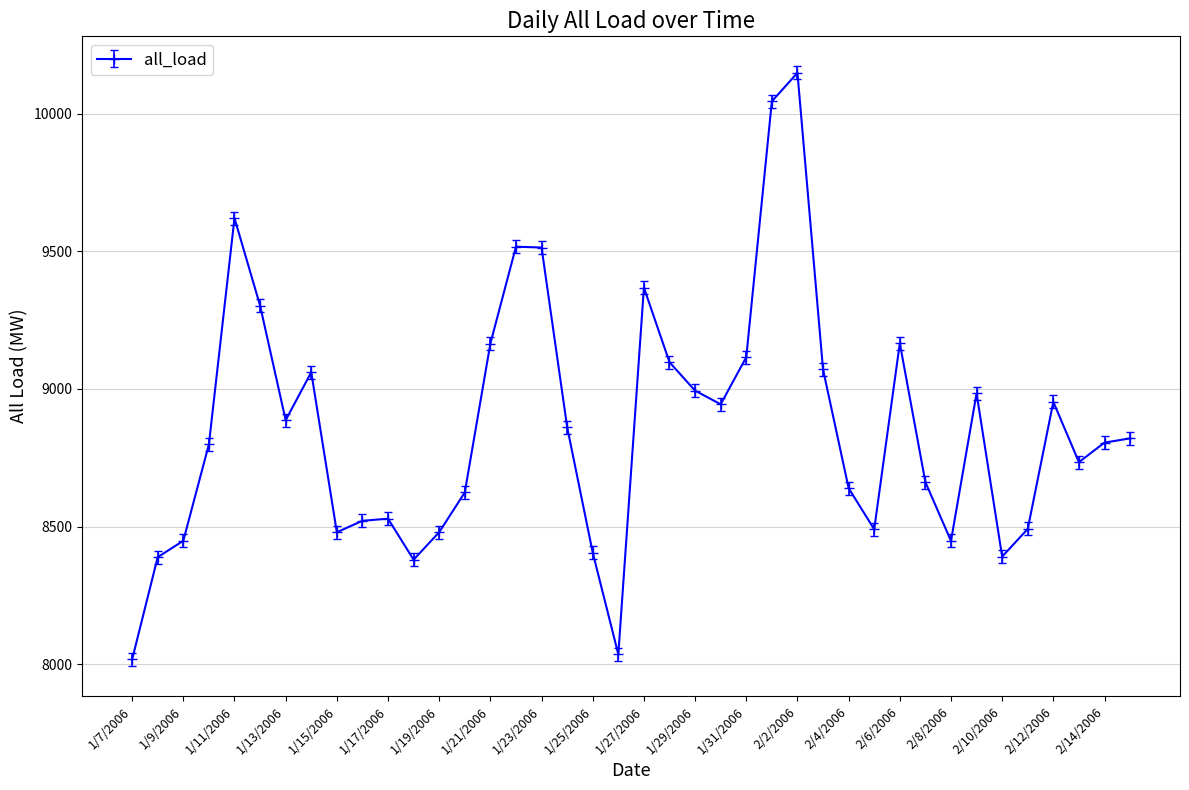

How many series are shown in this chart?

1